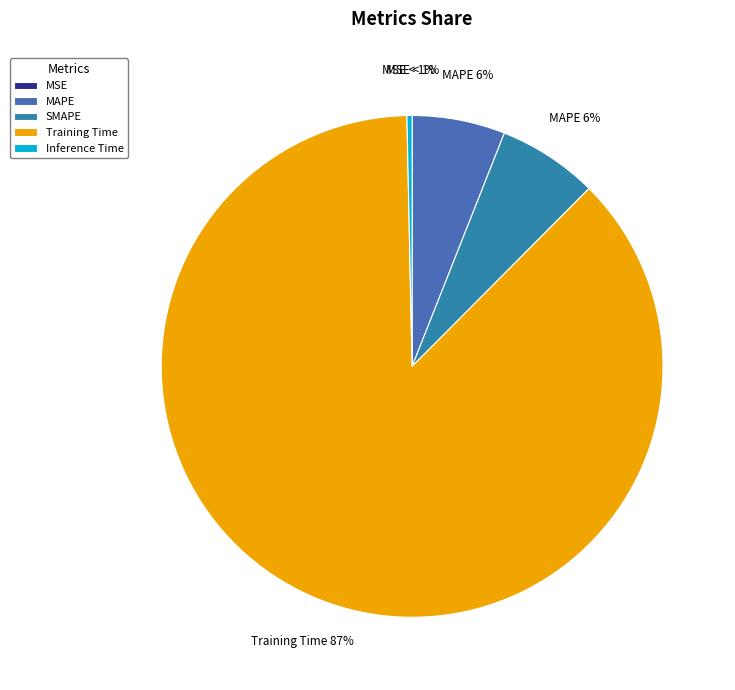

Count the number of slices in the pie.

5